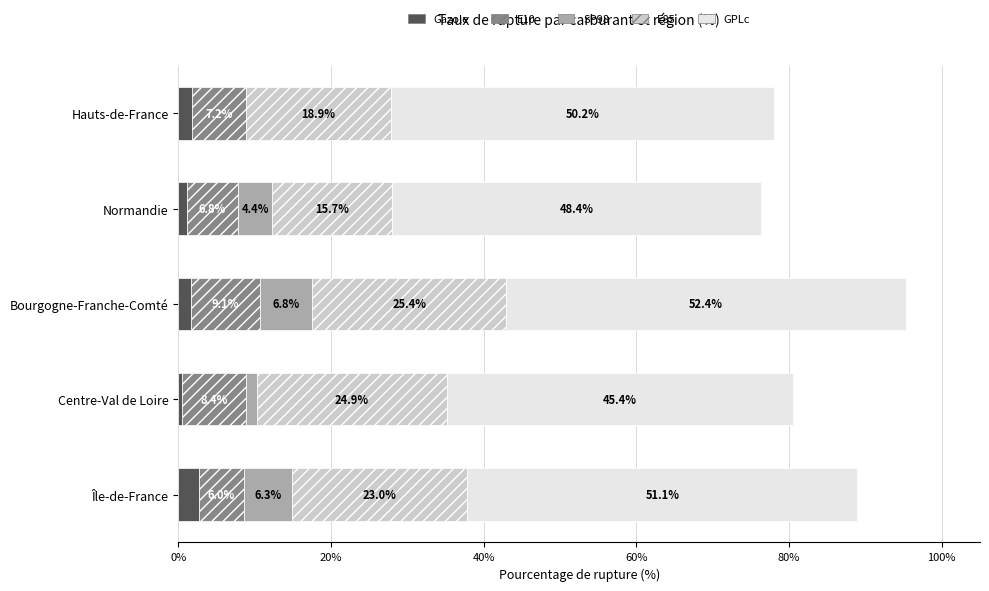

What is the total value across all series at Centre-Val de Loire?

80.6